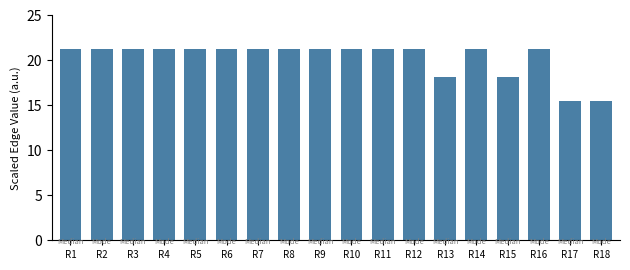

What is the smallest value displayed?

15.5